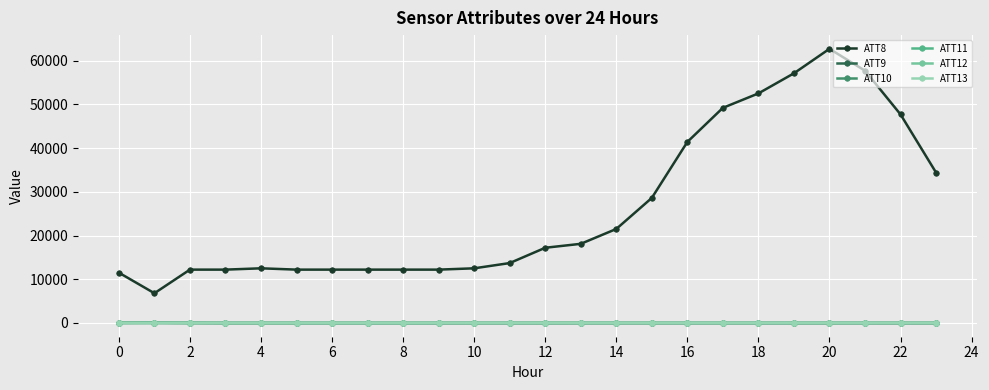

True or false: ATT8 has more than 0 interior local peaks.

True